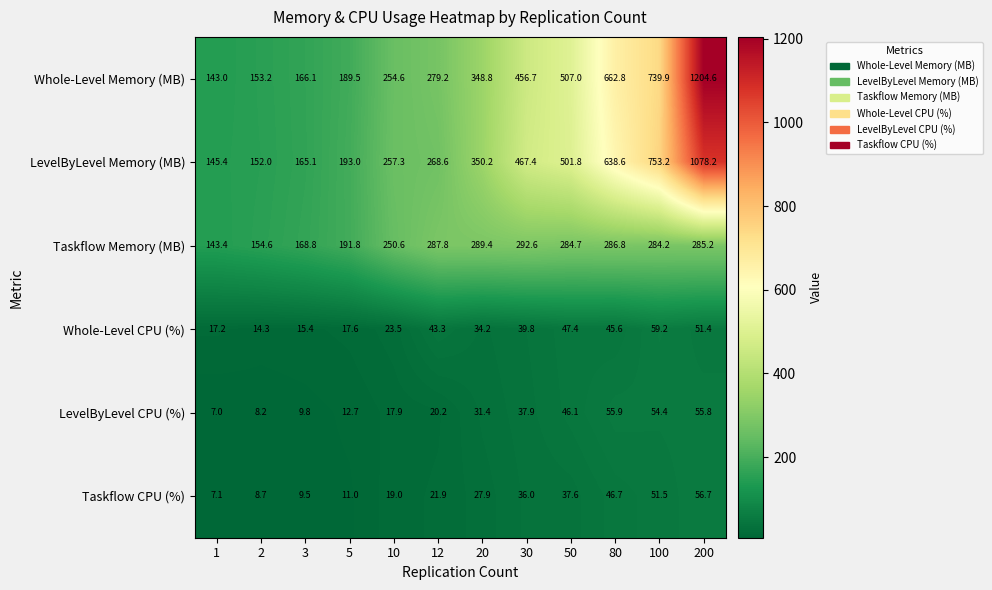

List the series in order of their peak value, lowest first.

LevelByLevel CPU (%), Taskflow CPU (%), Whole-Level CPU (%), Taskflow Memory (MB), LevelByLevel Memory (MB), Whole-Level Memory (MB)